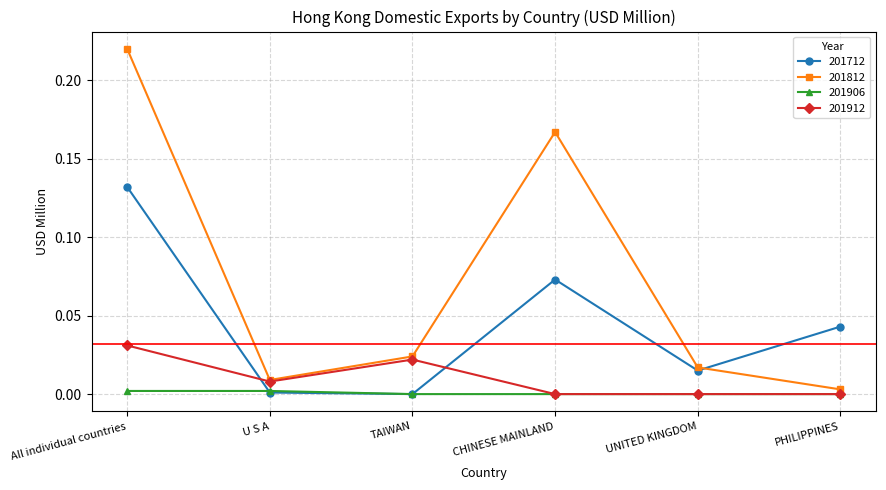

Which series has the largest range (max minus min)?

201812